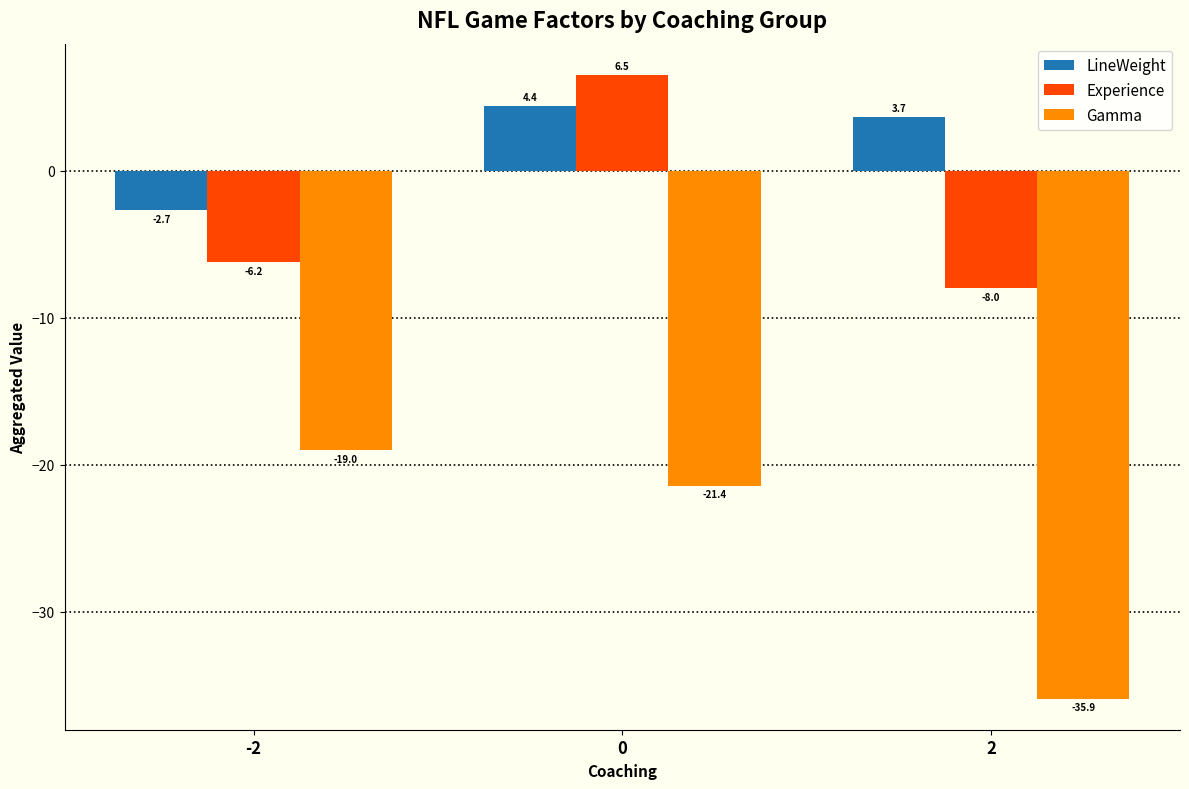

Reading left to right, list all the values displayed in this chart.

LineWeight: -2.7	4.4	3.7
Experience: -6.2	6.5	-8.0
Gamma: -19.0	-21.4	-35.9